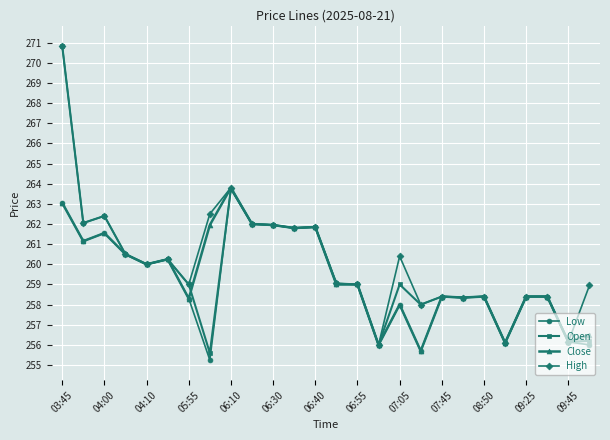

Which series has the largest range (max minus min)?

Open